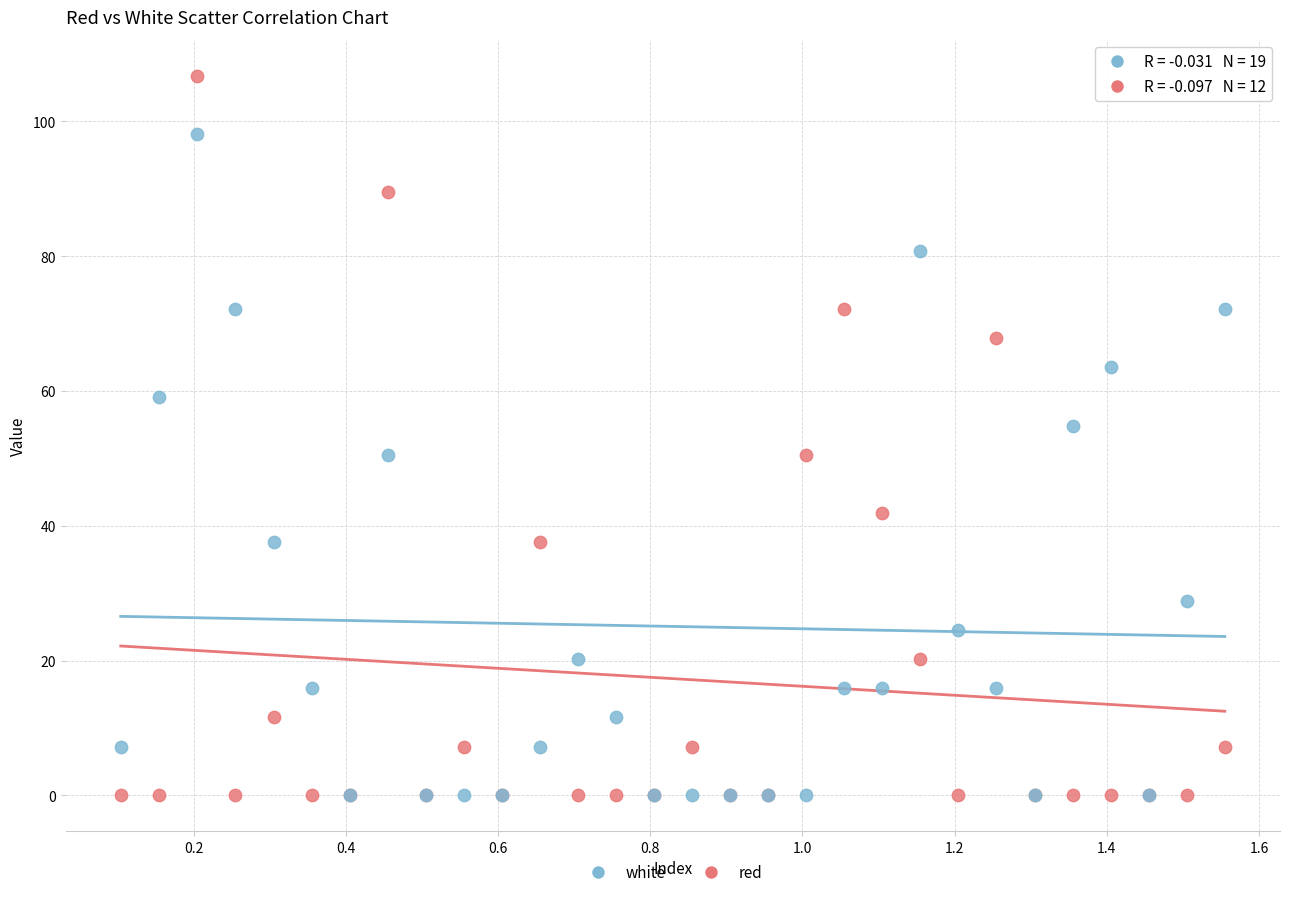

What are all the series names shown in the legend?

white, red